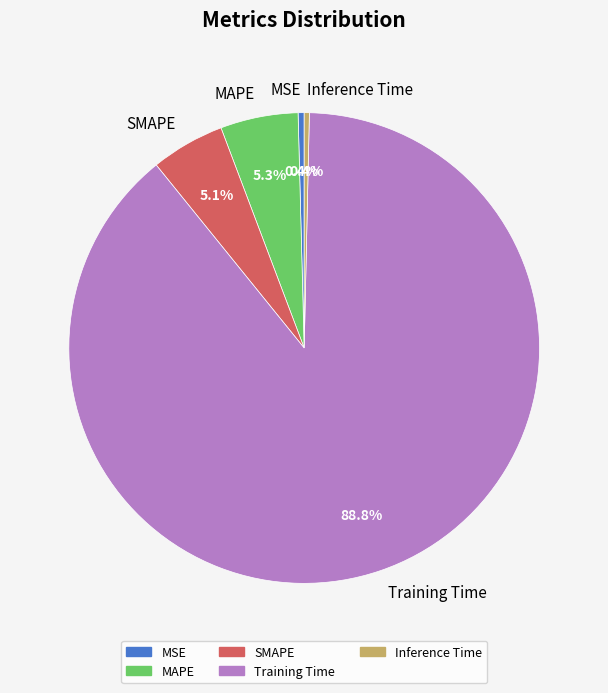

To the nearest percent, what portion does SMAPE represent?

5%